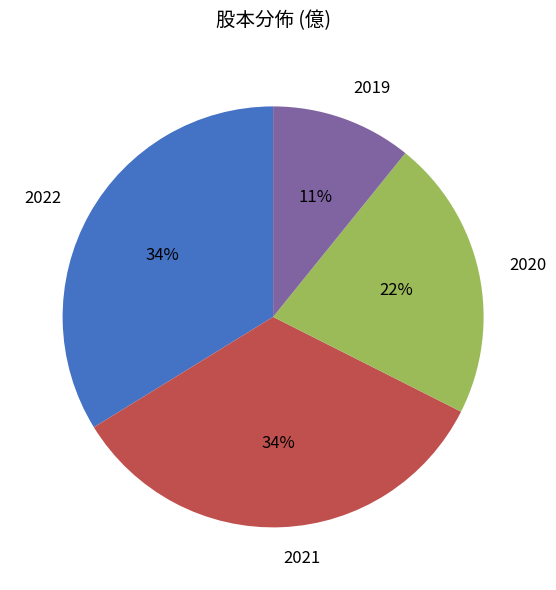

To the nearest percent, what is the difference between the largest and smallest slice percentages?

23%